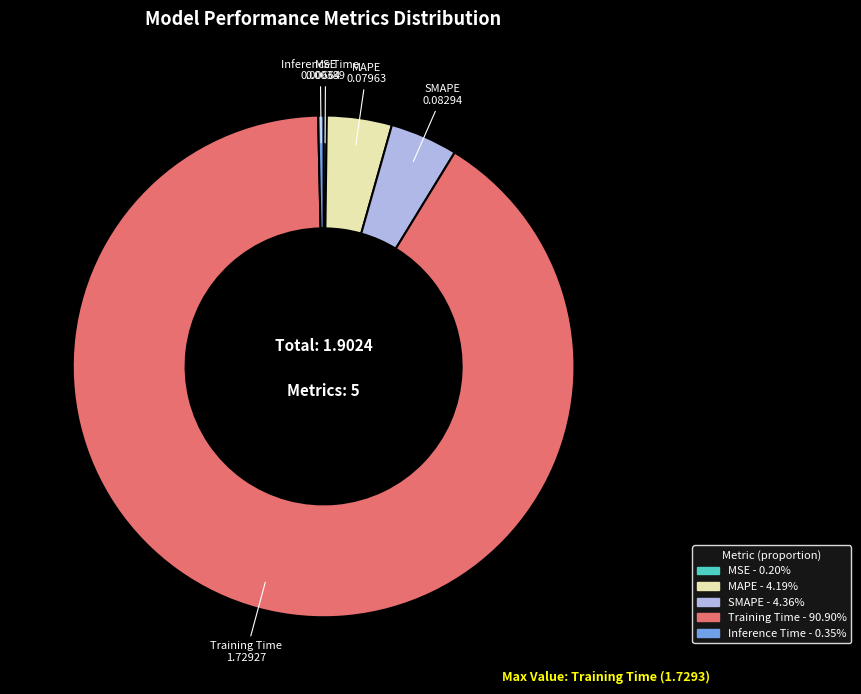

Is there any slice that represents more than half of the pie?

Yes